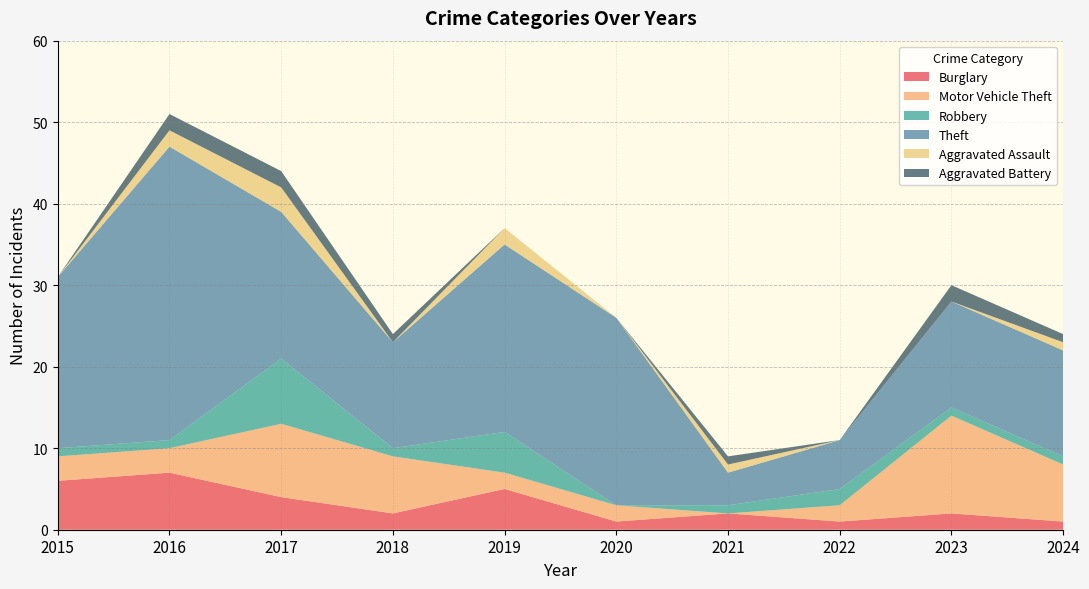

Reading left to right, list all the values displayed in this chart.

Burglary: 6	7	4	2	5	1	2	1	2	1
Motor Vehicle Theft: 3	3	9	7	2	2	0	2	12	7
Robbery: 1	1	8	1	5	0	1	2	1	1
Theft: 21	36	18	13	23	23	4	6	13	13
Aggravated Assault: 0	2	3	0	2	0	1	0	0	1
Aggravated Battery: 0	2	2	1	0	0	1	0	2	1